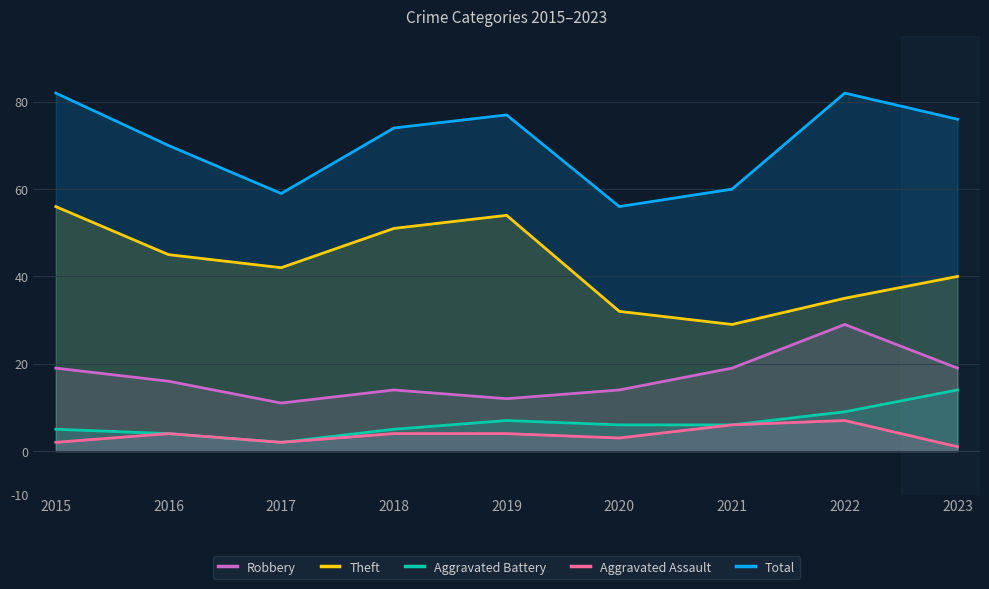

Between 2017 and 2018, which is larger?

2018